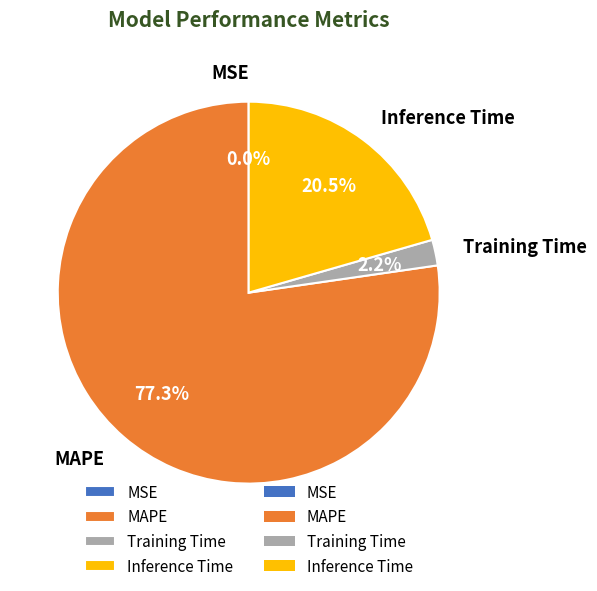

Combined, what portion of the pie is Training Time and MAPE?

79.5%